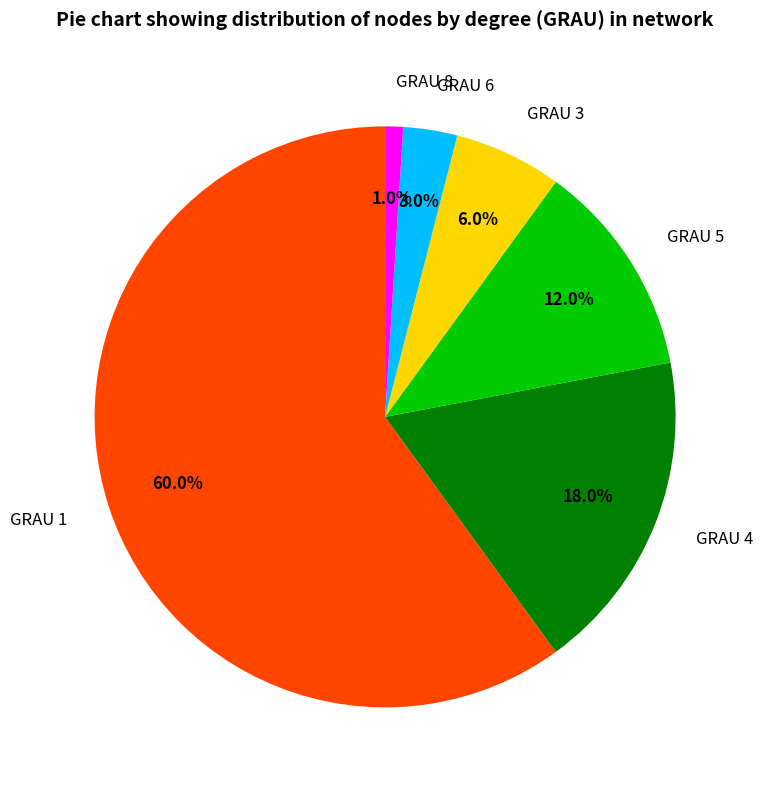

What percentage is the GRAU 8 slice, to the nearest percent?

1%